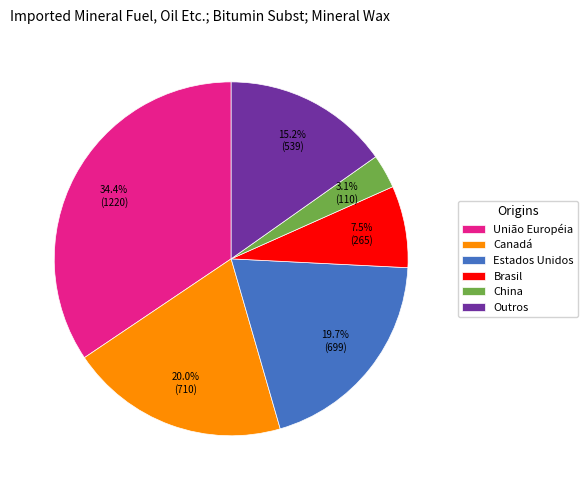

Between Brasil and União Européia, which is larger?

União Européia